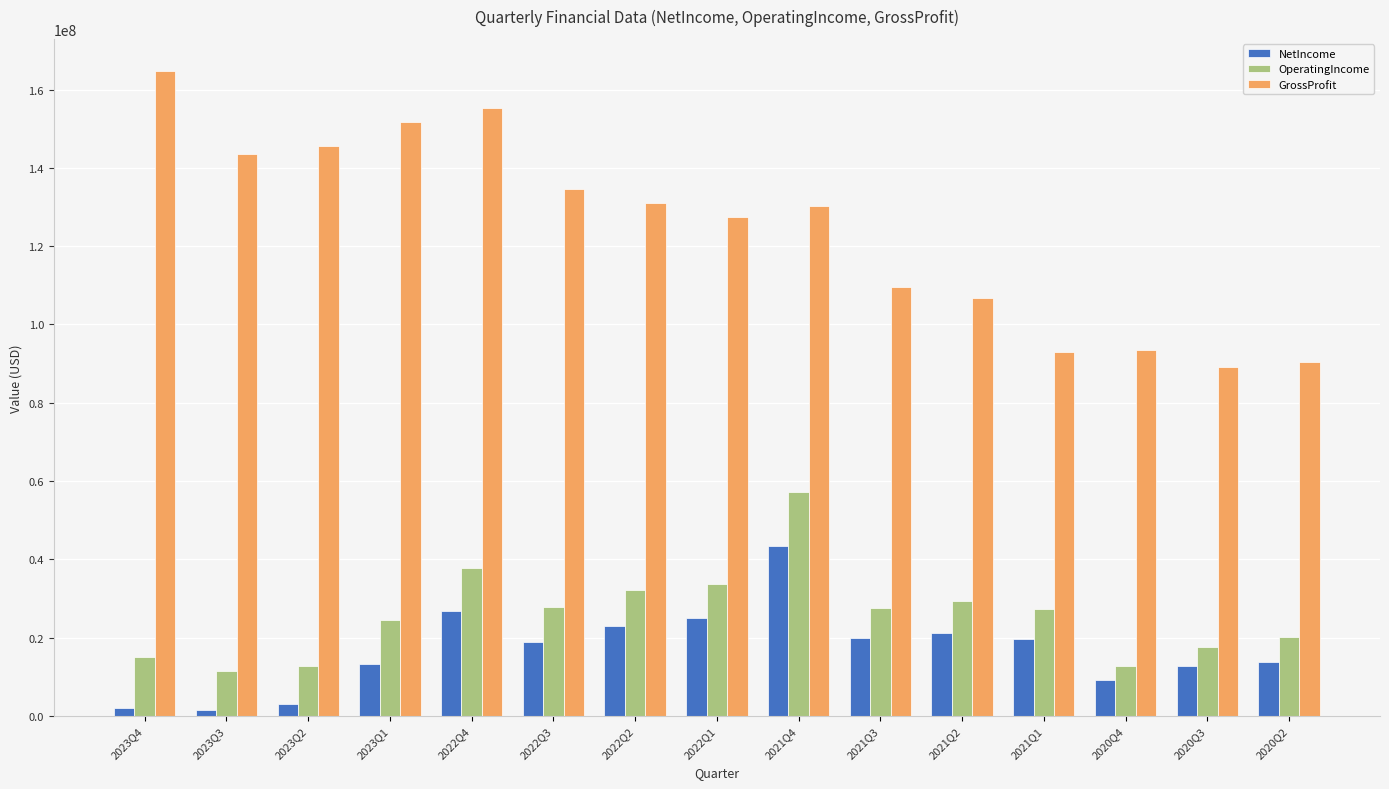

At which category does the chart reach its peak across all series?

2023Q4